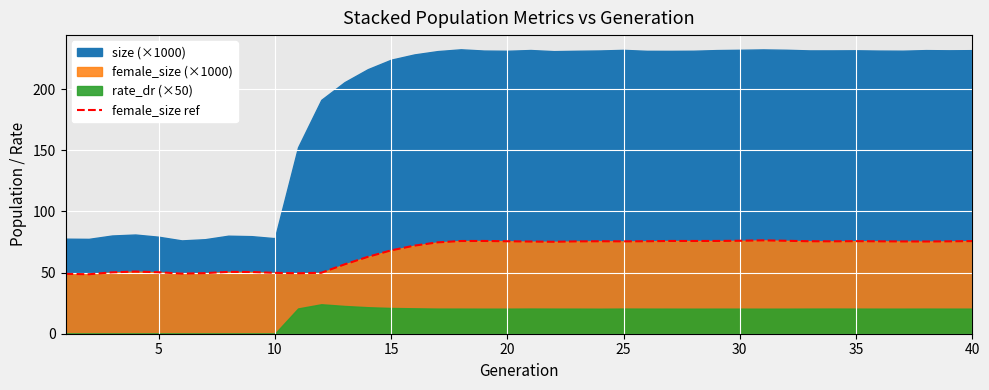

What is the value of the 12th point from the left?

49.8